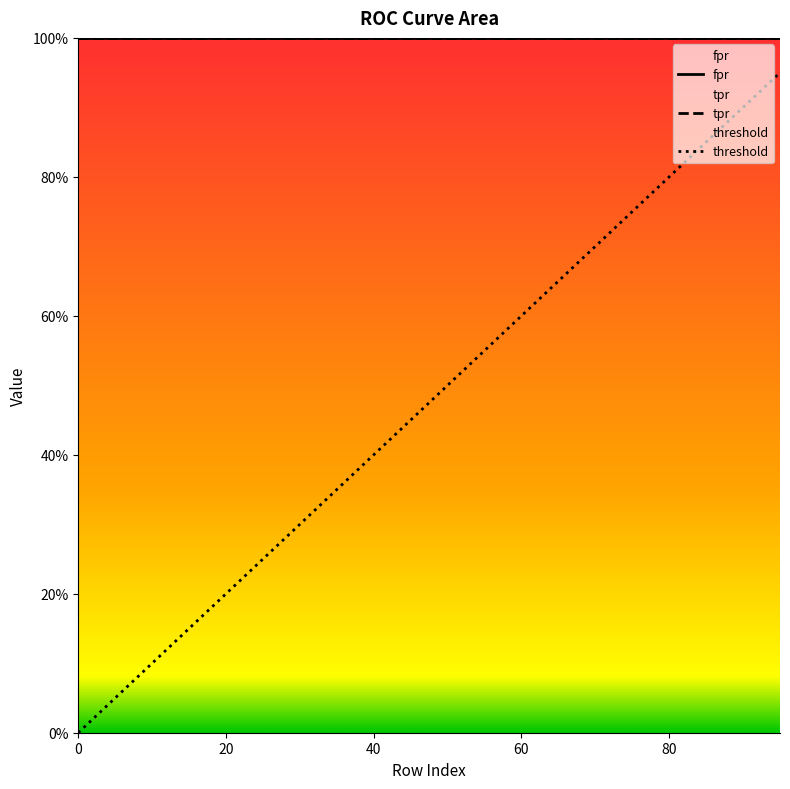

Which series has the largest total across all categories?

fpr